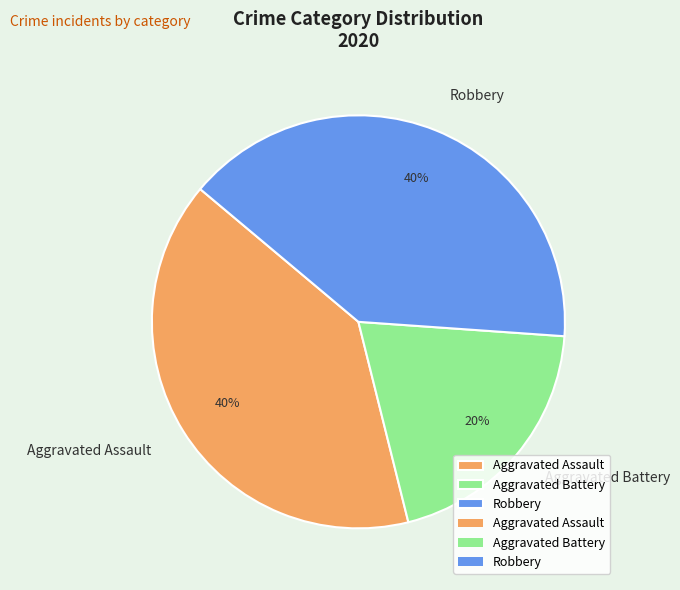

To the nearest percent, what percentage of the pie is Aggravated Assault?

40%